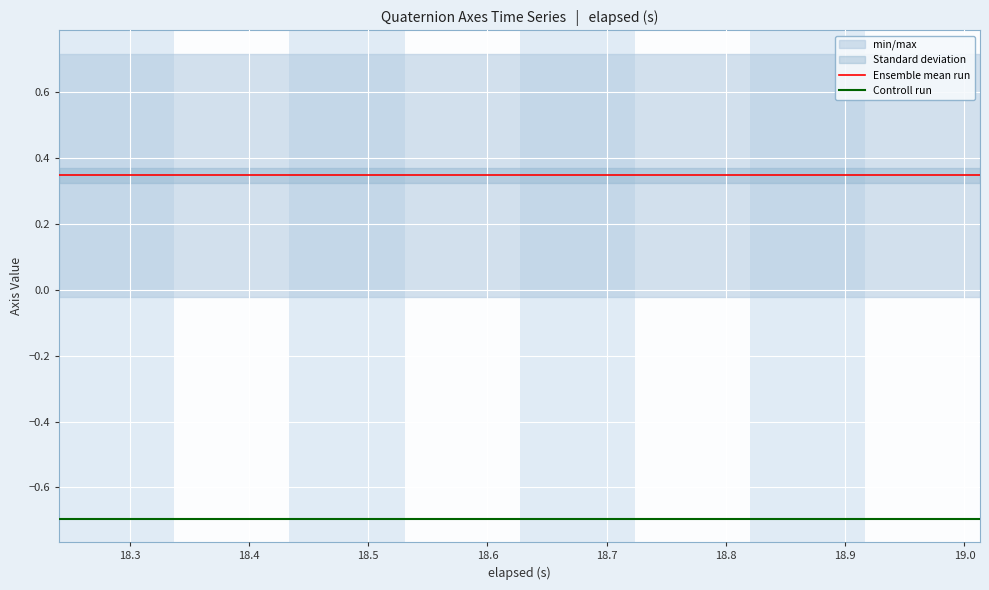

What is the minimum value for Controll run?

-0.7